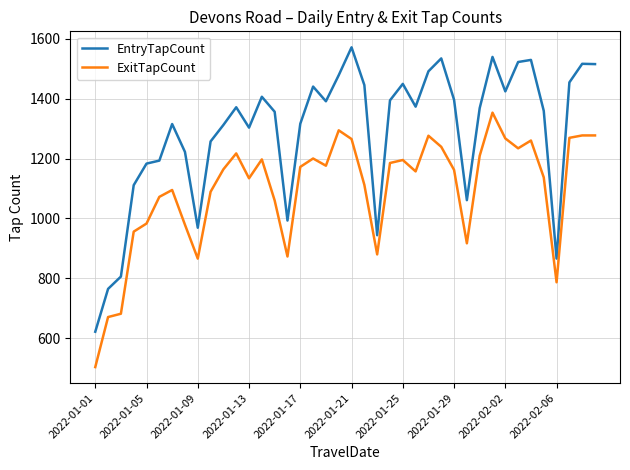

Which series has the widest spread of values?

EntryTapCount